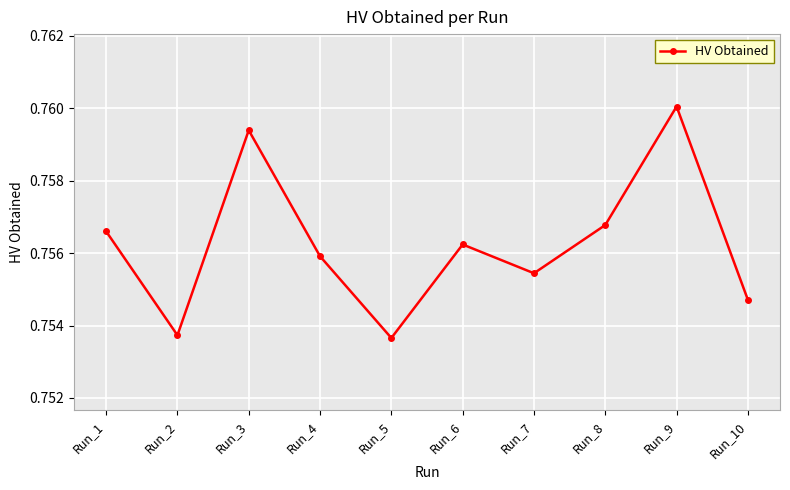

Count the values in the range 0 to 1.

10